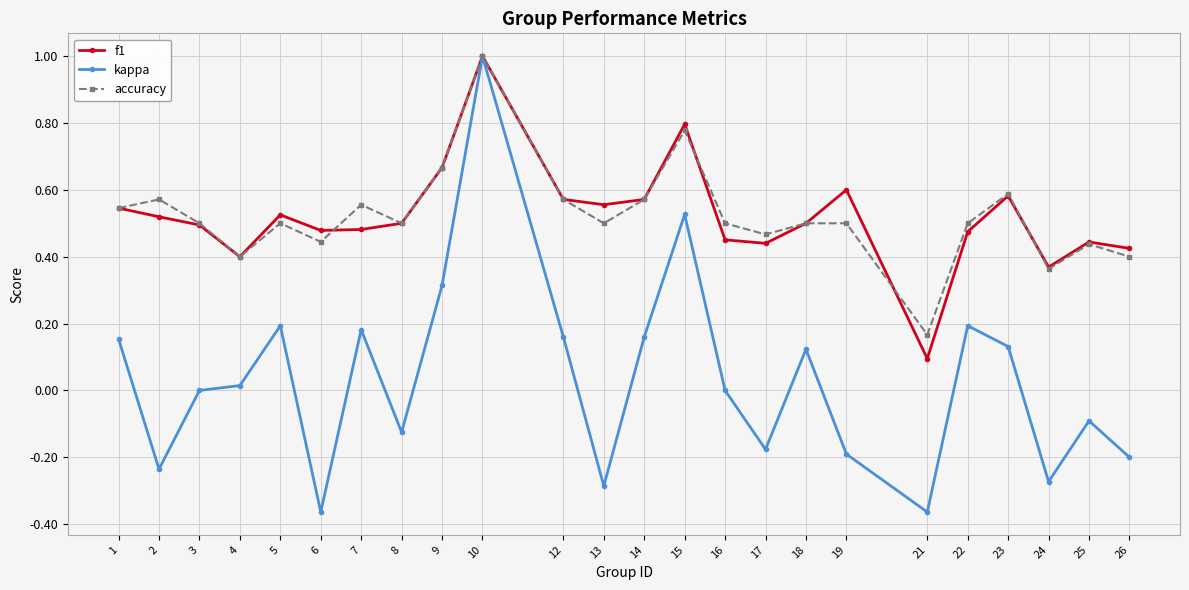

What is the maximum value shown in the chart?

1.0